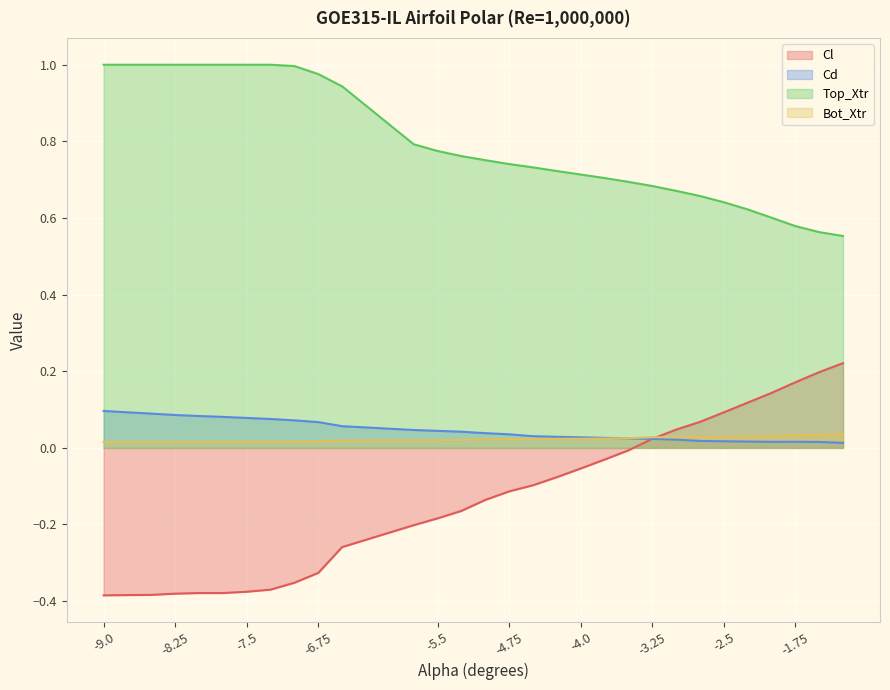

True or false: Bot_Xtr and Top_Xtr intersect in this chart.

False